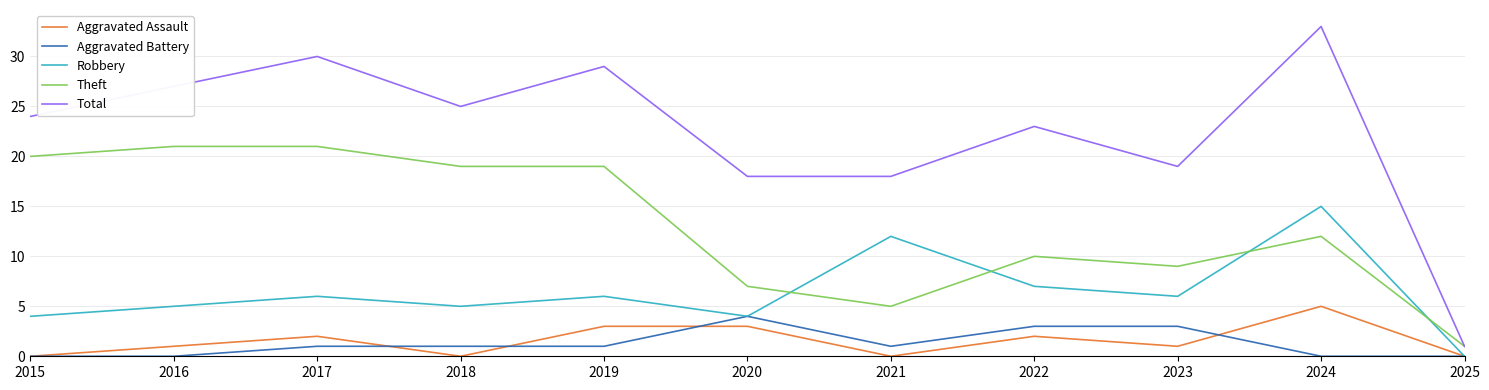

What are all the series names shown in the legend?

Aggravated Assault, Aggravated Battery, Robbery, Theft, Total